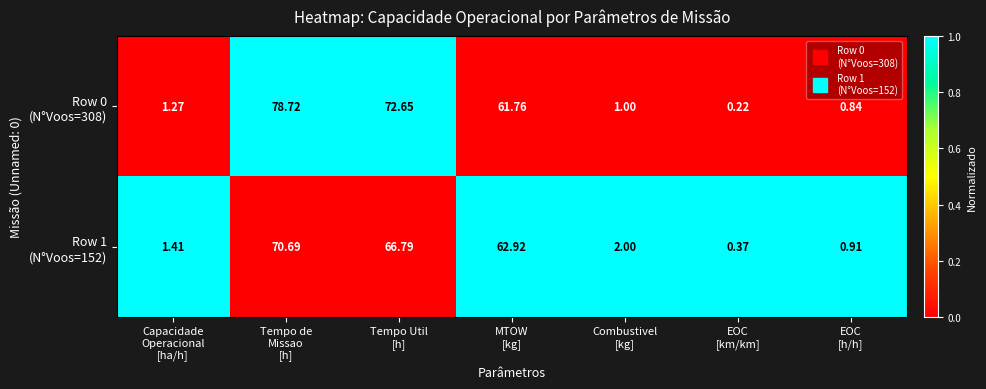

How many data points does each series have?

7